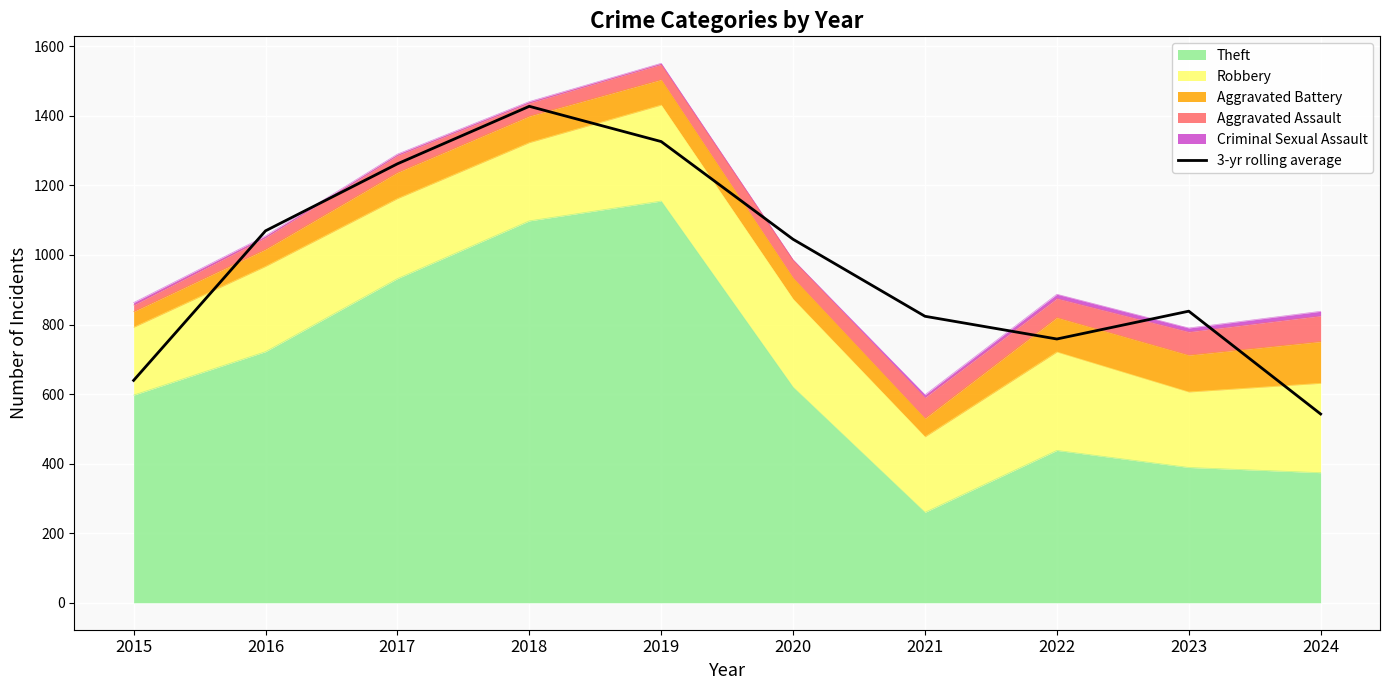

Which label corresponds to the smallest value in the chart?

2024